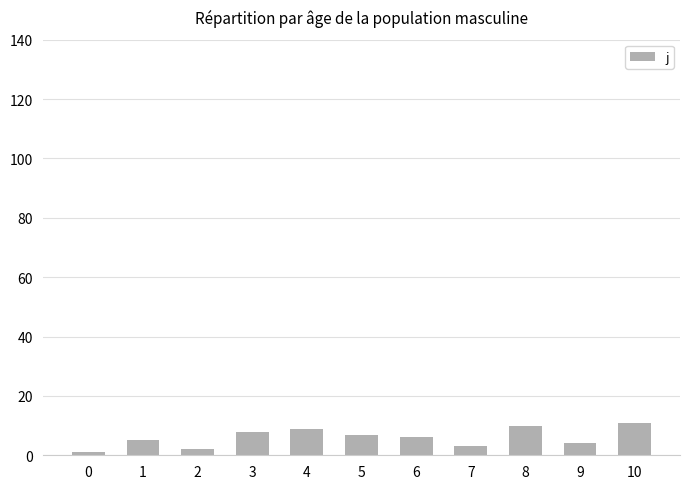

Which has a higher value, 9 or 4?

4